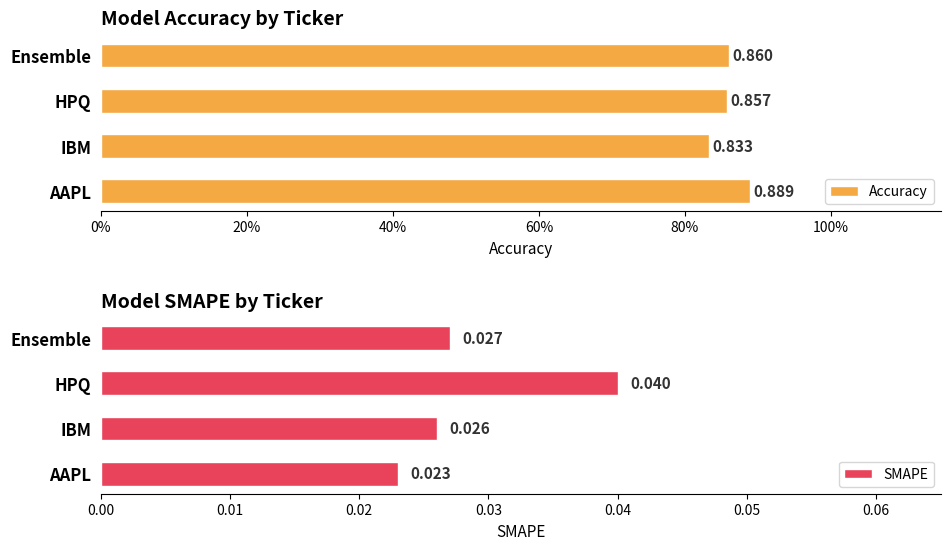

How many bars are there in total?

8